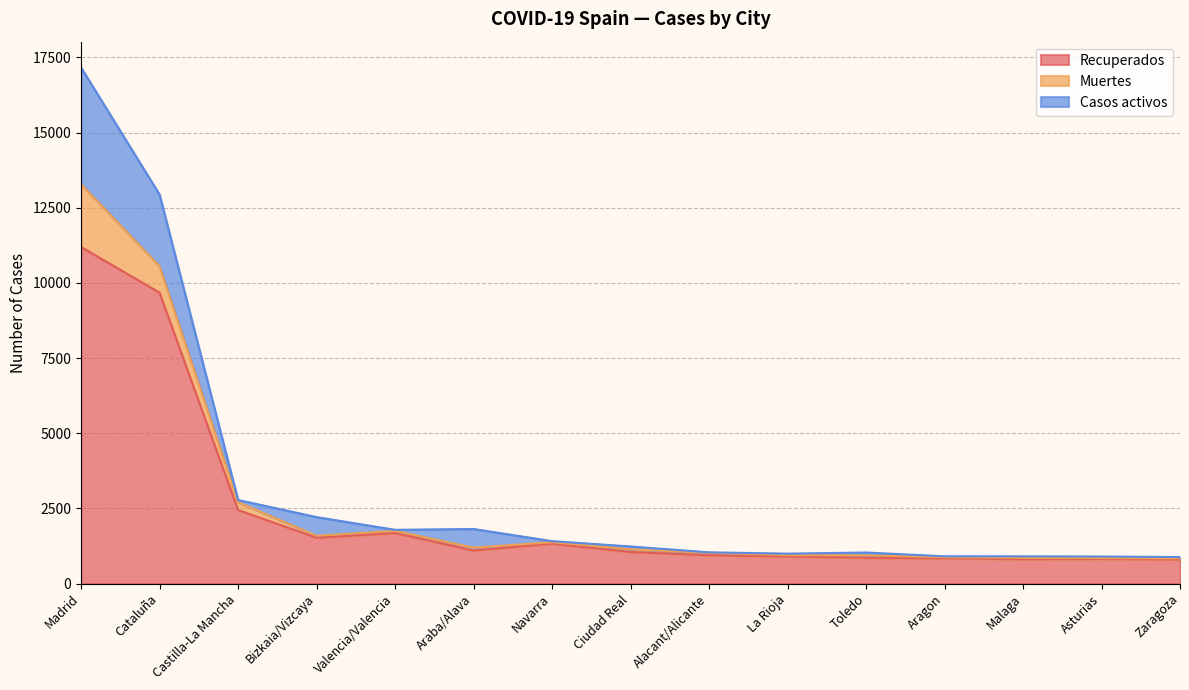

At which category is the sum across all series the highest?

Madrid